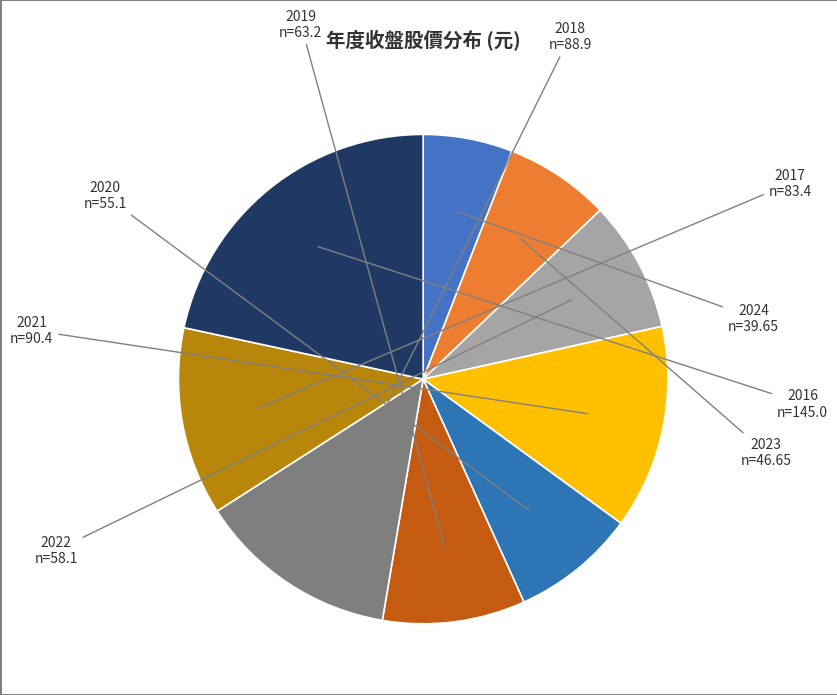

Does any single category account for the majority?

No